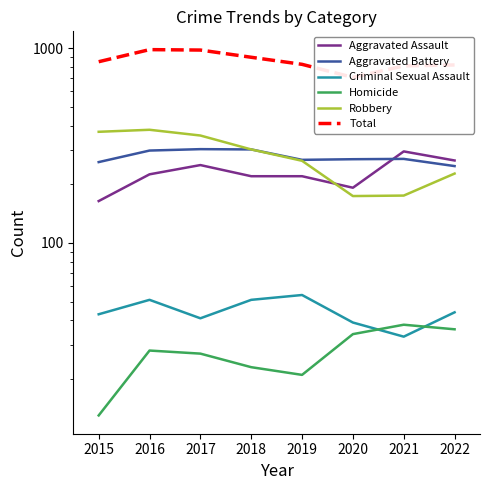

The Aggravated Battery series shows 125 at 2017. True or false?

False